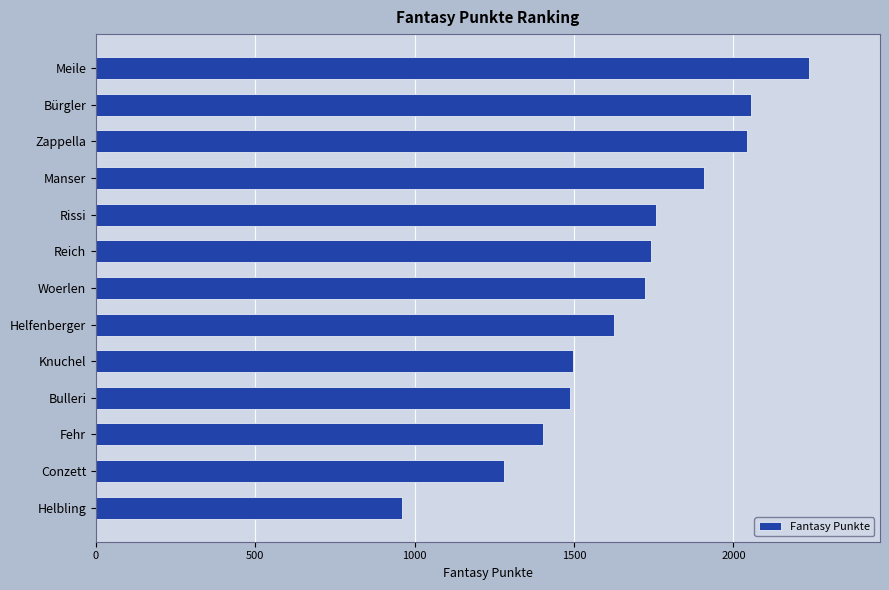

Reading top to bottom, transcribe all the data shown in this chart.

Meile=2236	Bürgler=2056	Zappella=2042	Manser=1907	Rissi=1757	Reich=1742	Woerlen=1723	Helfenberger=1625	Knuchel=1496	Bulleri=1486	Fehr=1402	Conzett=1281	Helbling=960